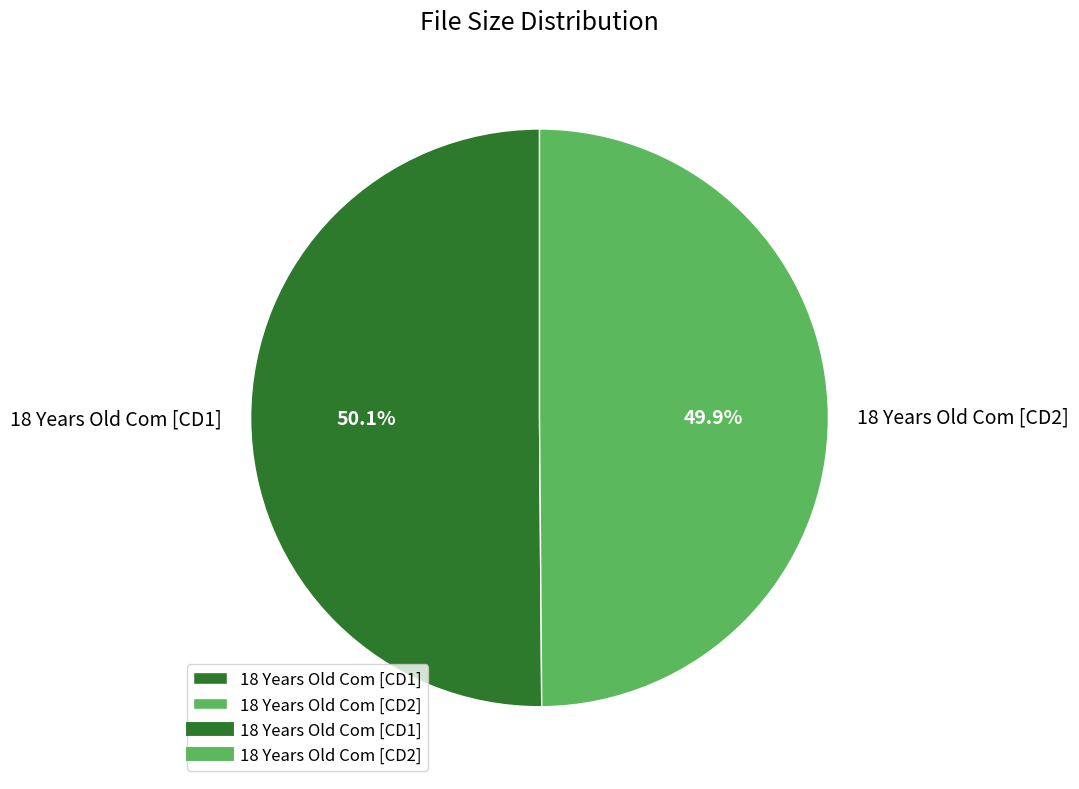

Is there any slice that represents more than half of the pie?

Yes